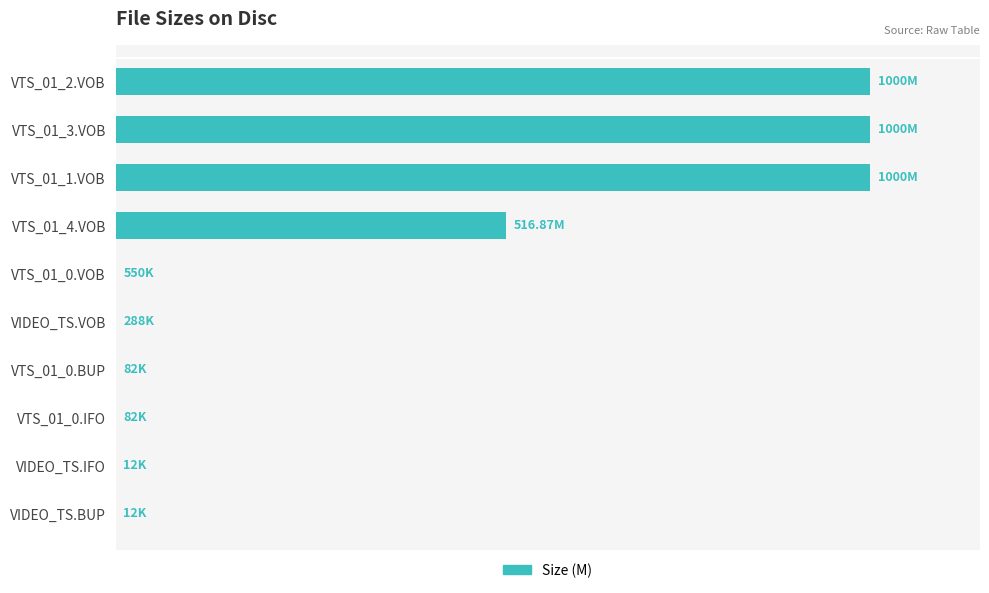

What is the greatest value displayed?

48.0